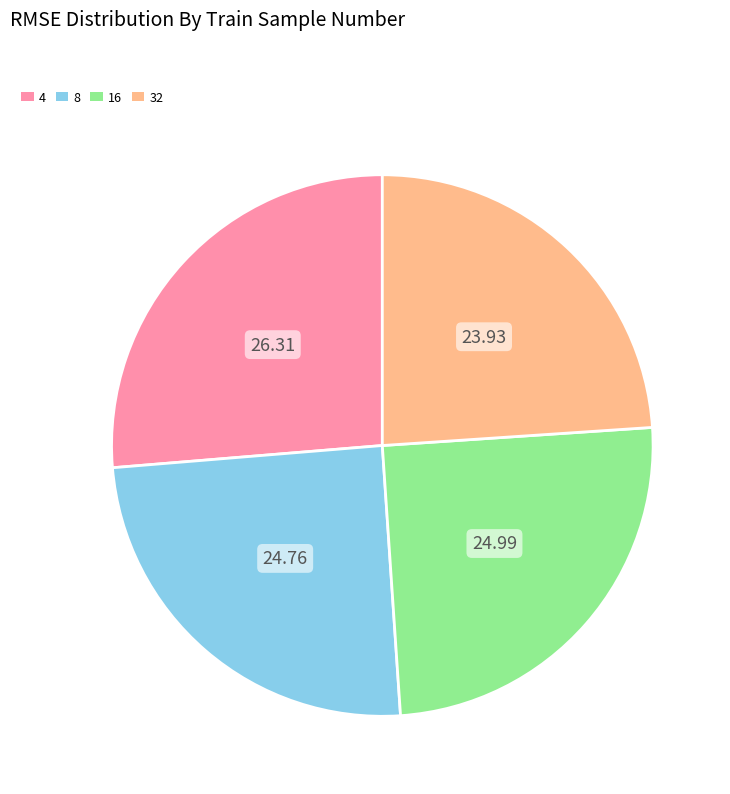

Is there any slice that represents more than half of the pie?

No